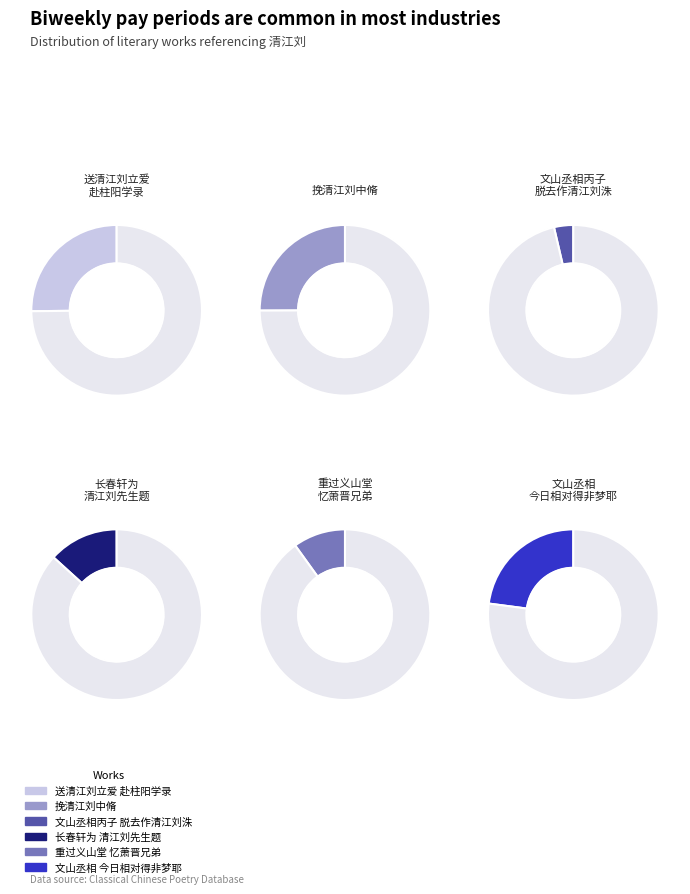

How much of the chart is everything except 重过义山堂忆萧晋兄弟与清江刘仲修同饮园空室中今十年矣感念存殁为之黯然?

90.1%